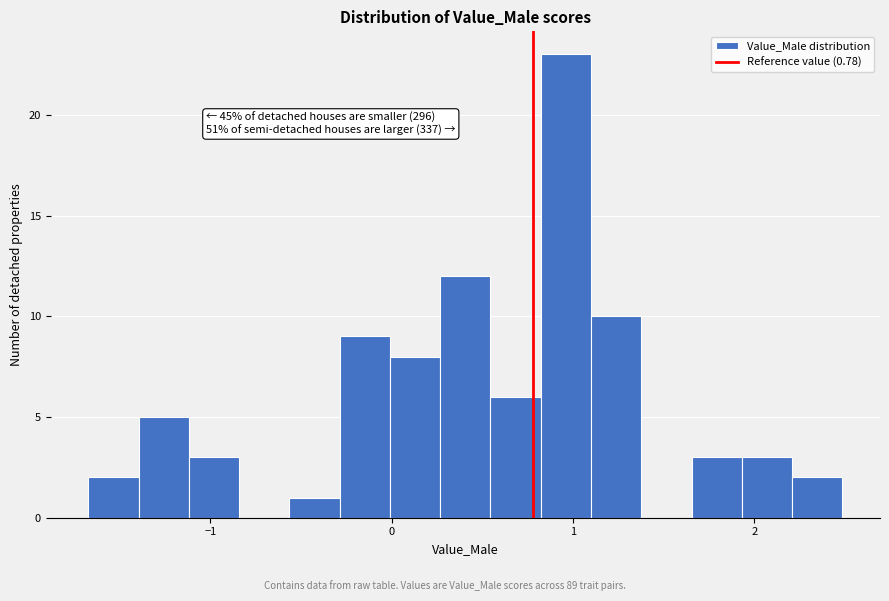

Read against the x-axis, roughly where is the centre of the tallest bar?

1.0